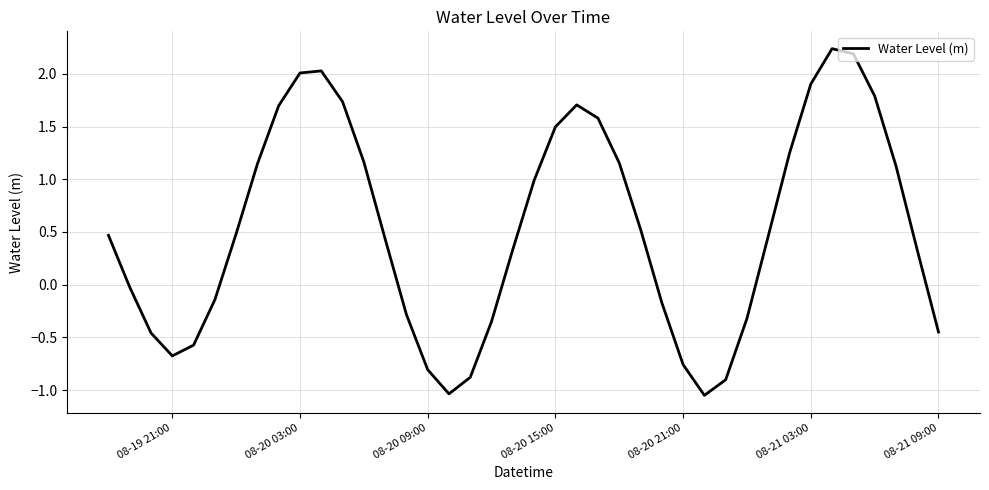

How many interior local valleys (lower than both neighbors) does the data have?

3